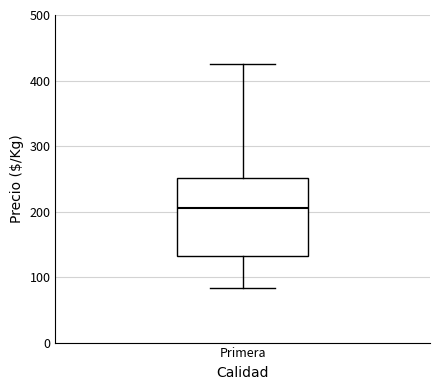

Read this box plot against the y-axis: the position of the median line, the range covered by the box, and the ends of both whiskers. The values are not printed on the chart, so give them approximately, as read against the axis.

median 210, box 130 to 250, whiskers 80 to 430